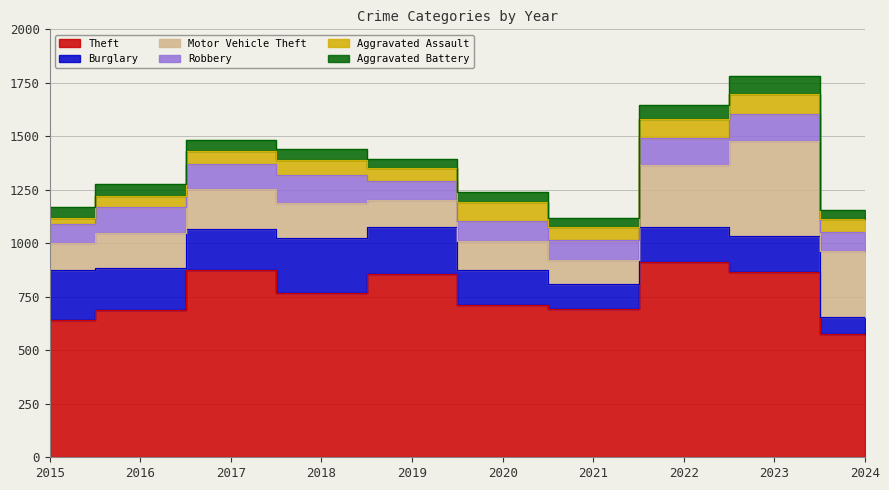

True or false: Theft has a value of 641 at 2015.

True